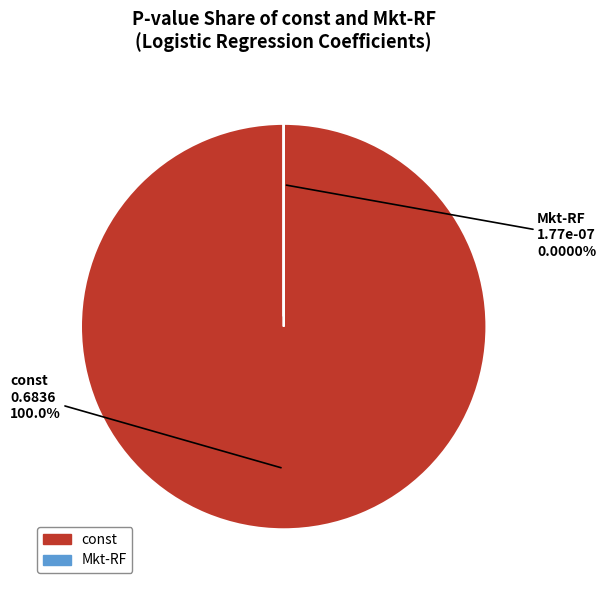

True or false: Mkt-RF accounts for 1% of the total.

False